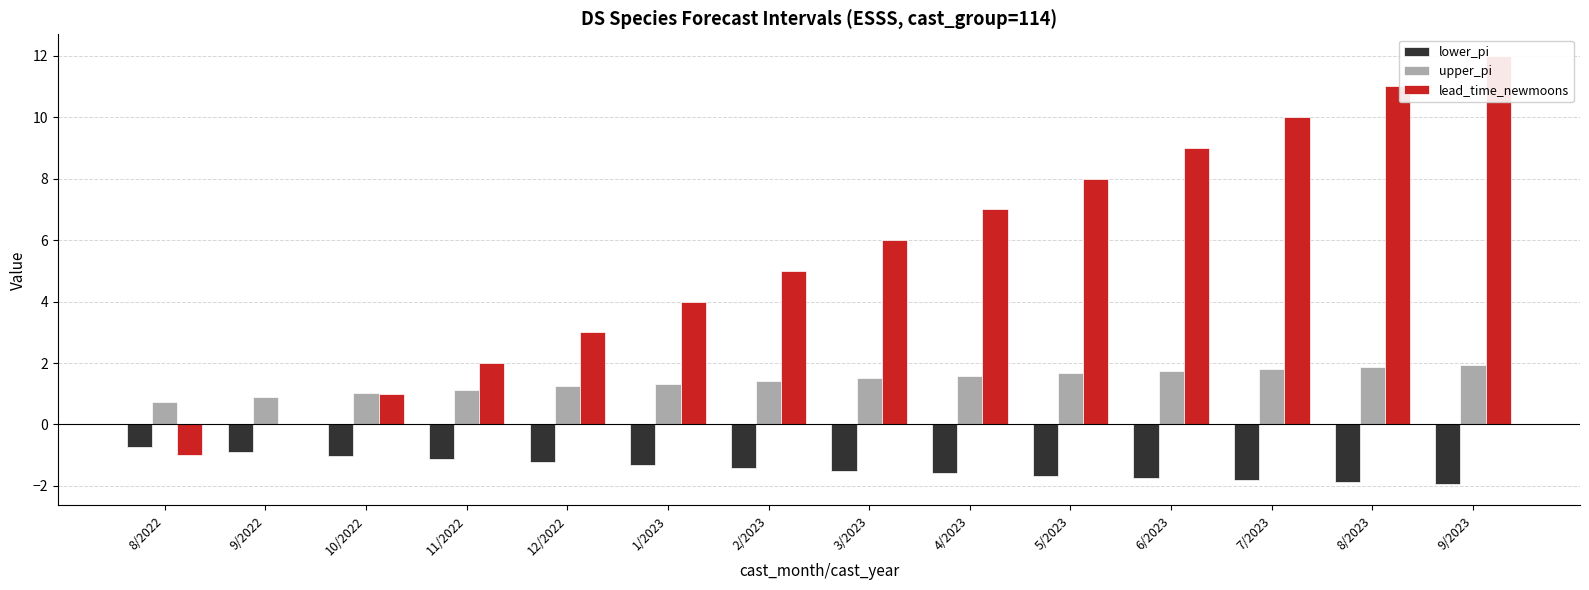

What is the sum of the upper_pi values at 3/2023 and 2/2023?

2.9